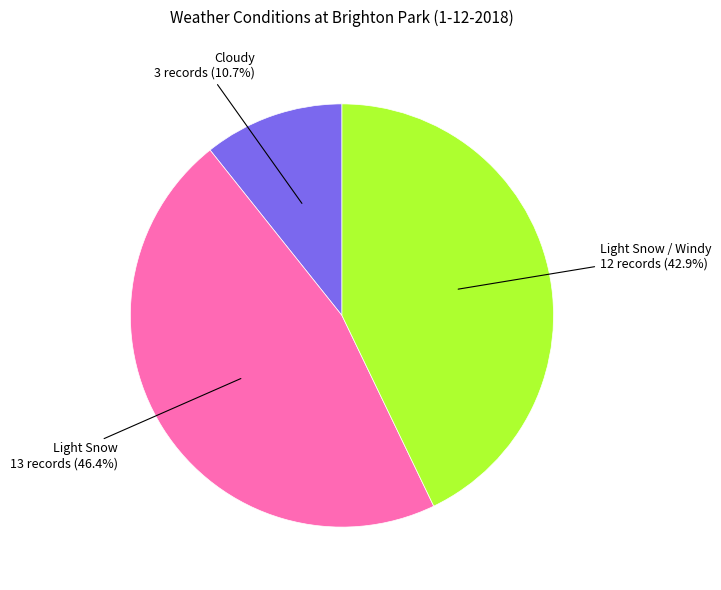

Is there any slice that represents more than half of the pie?

No